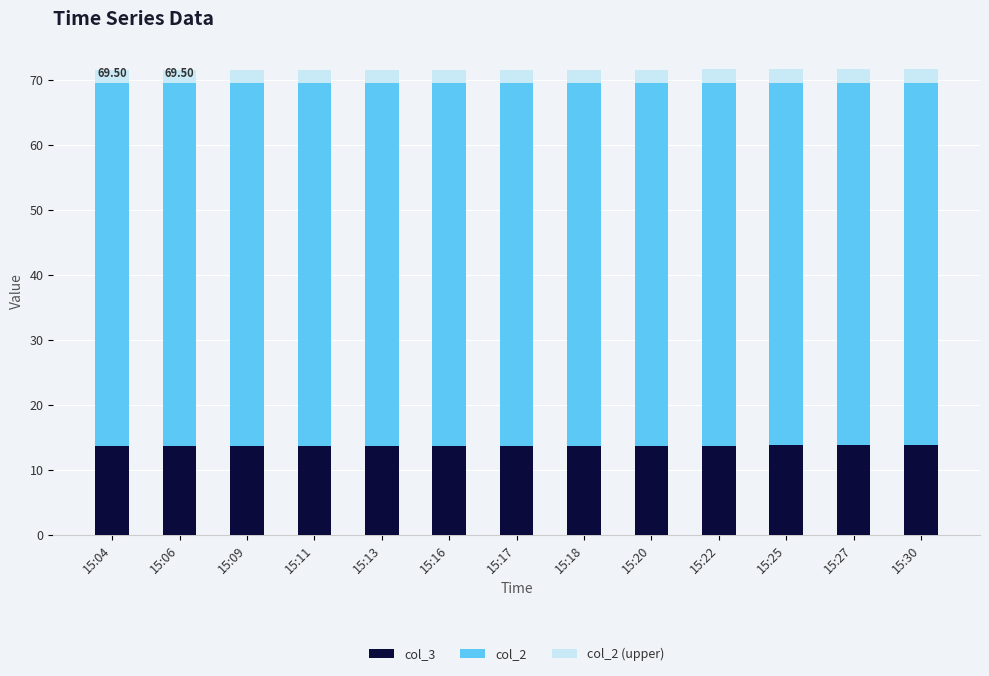

What is the total value across all series at 15:20?

71.6